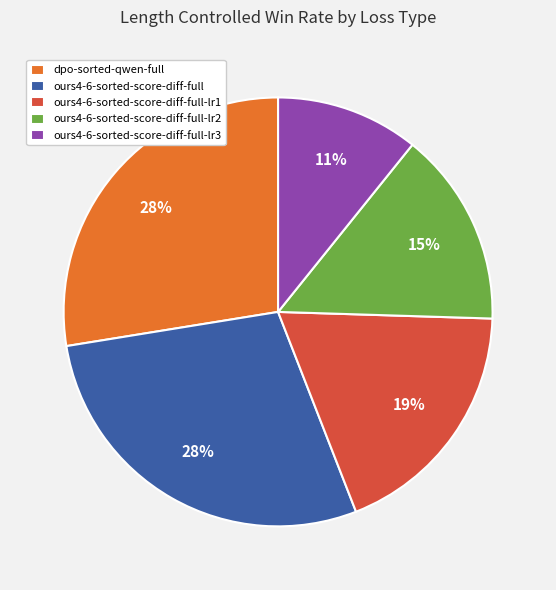

The ours4-6-sorted-score-diff-full-lr1 slice represents 19% of the pie. True or false?

True